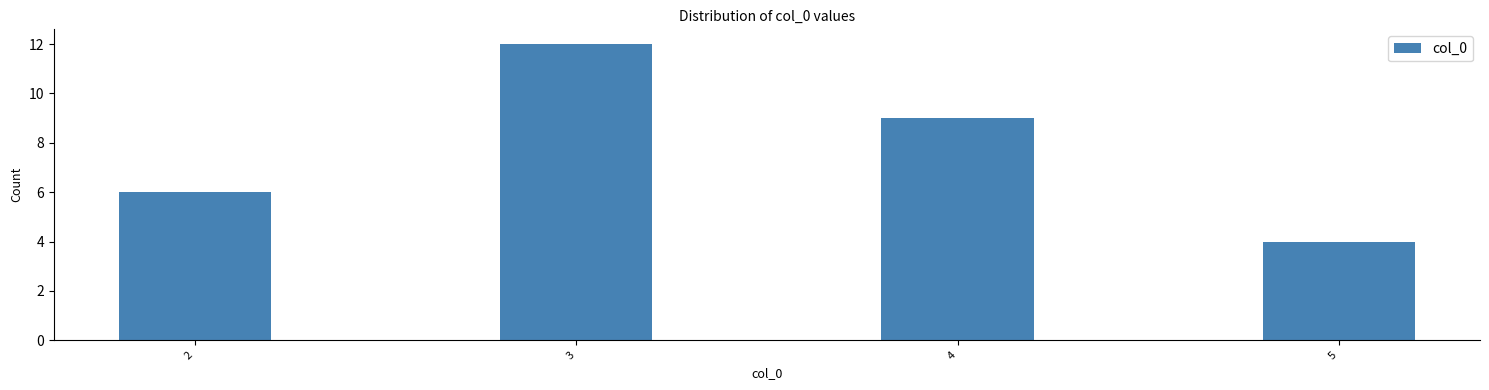

Reading left to right, list all the values displayed in this chart.

2=6	3=12	4=9	5=4